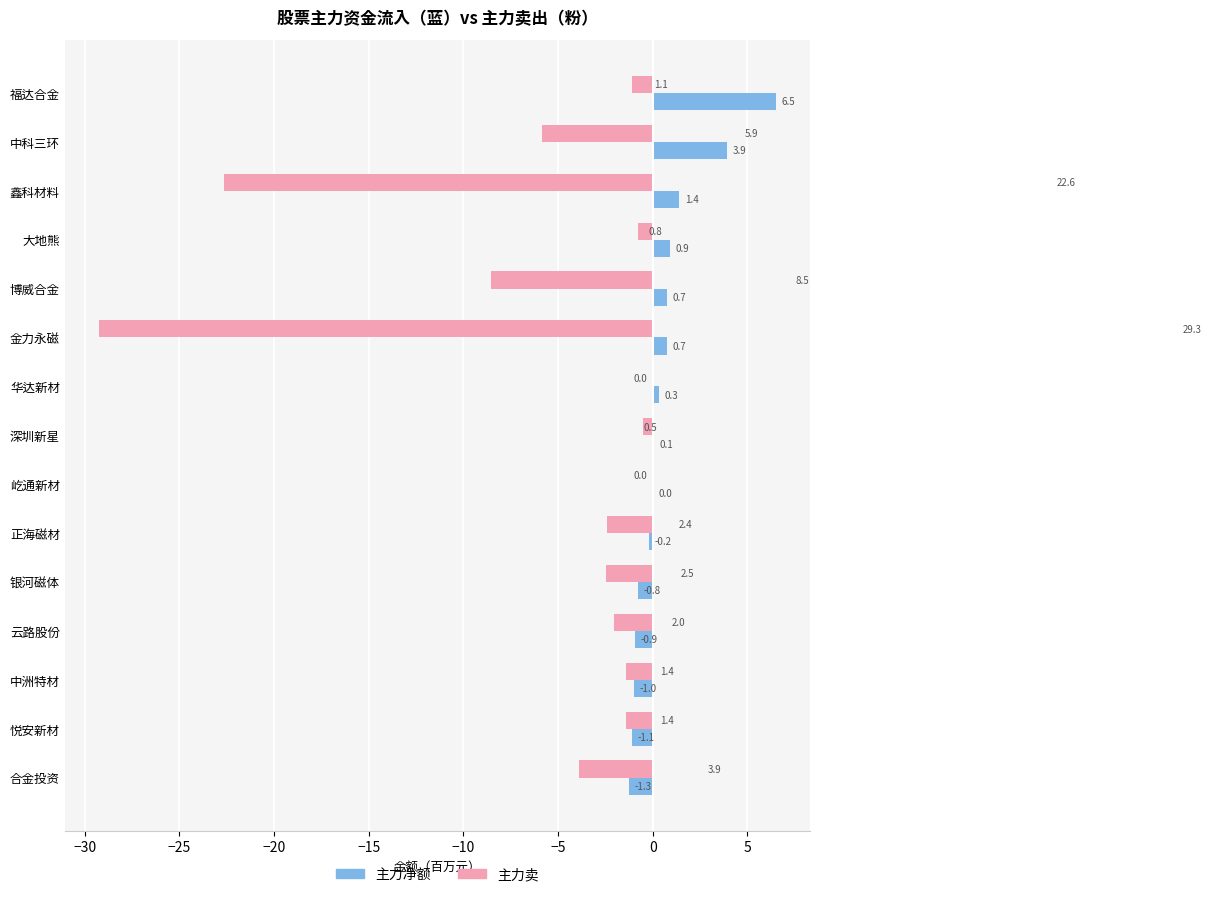

At which category does the chart reach its peak across all series?

福达合金